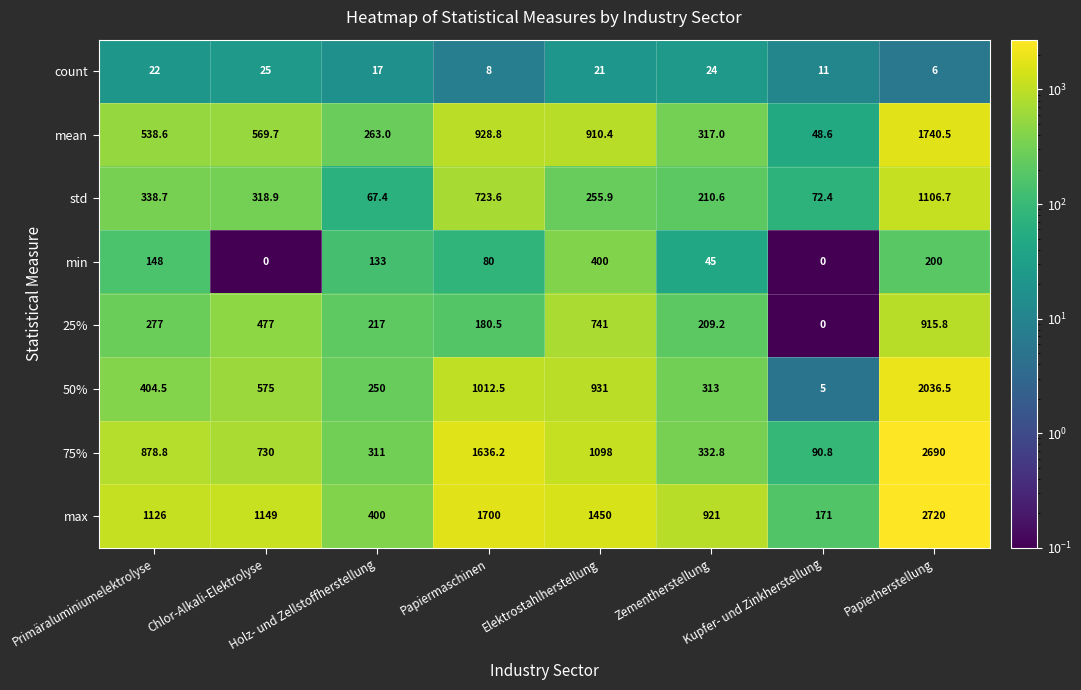

List the series in order of their peak value, lowest first.

count, min, 25%, std, mean, 50%, 75%, max